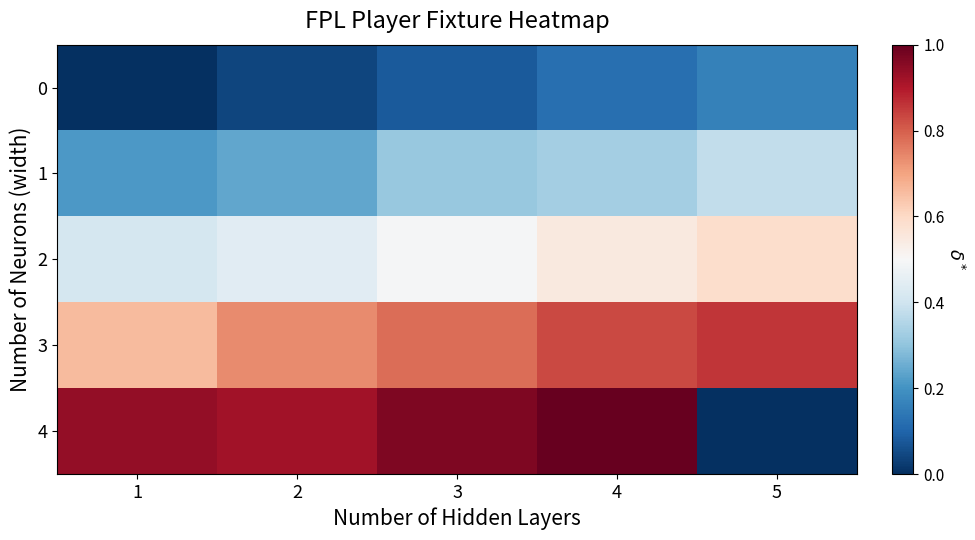

Count the number of data series in this chart.

5